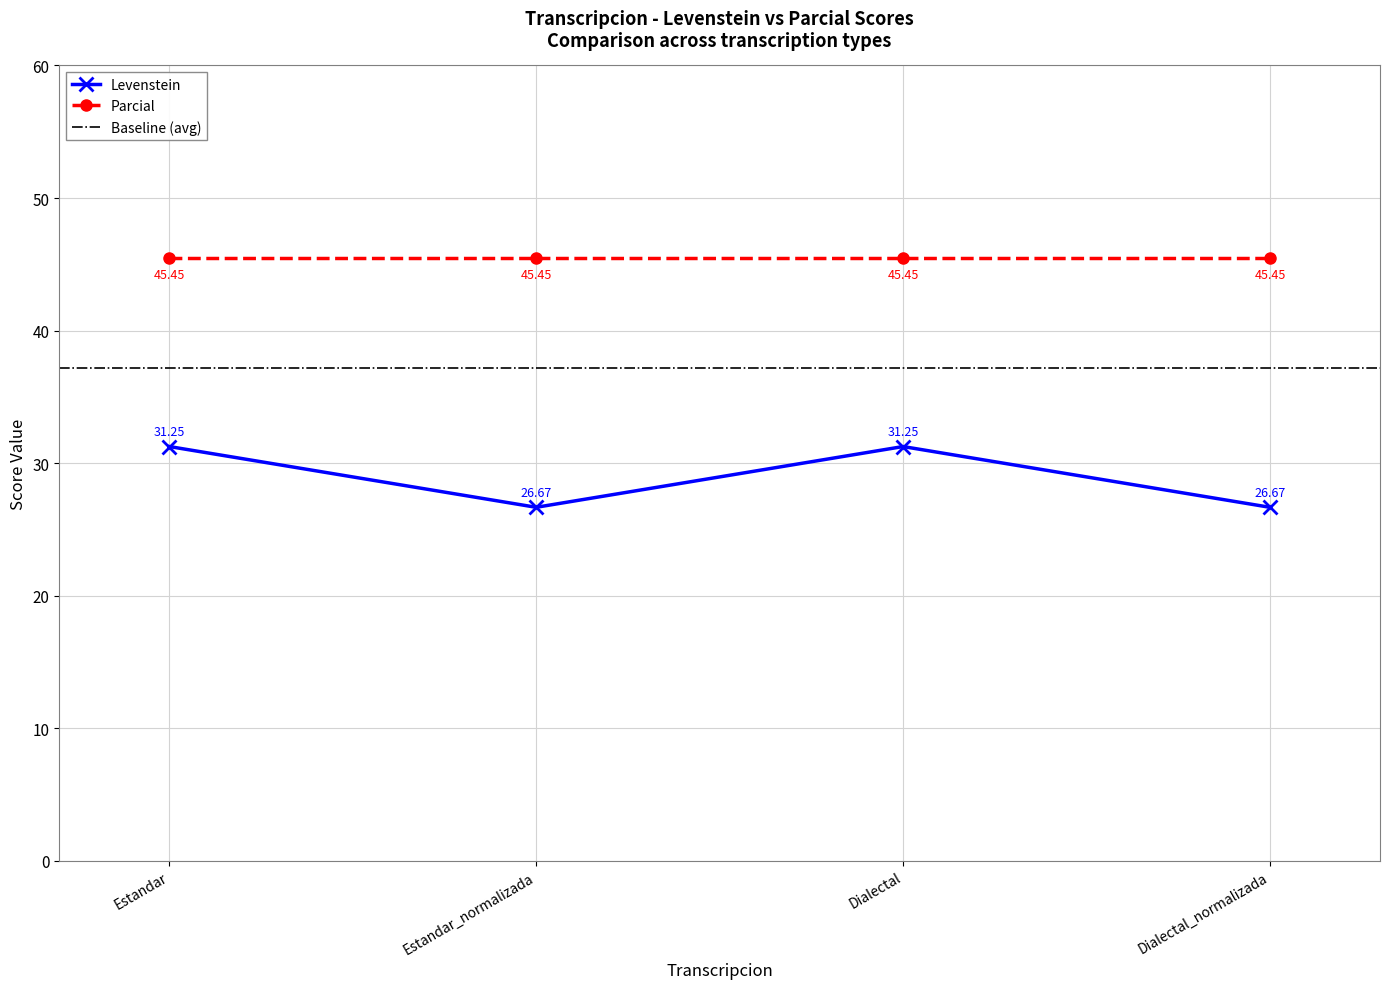

True or false: Parcial and Levenstein cross at least once.

False